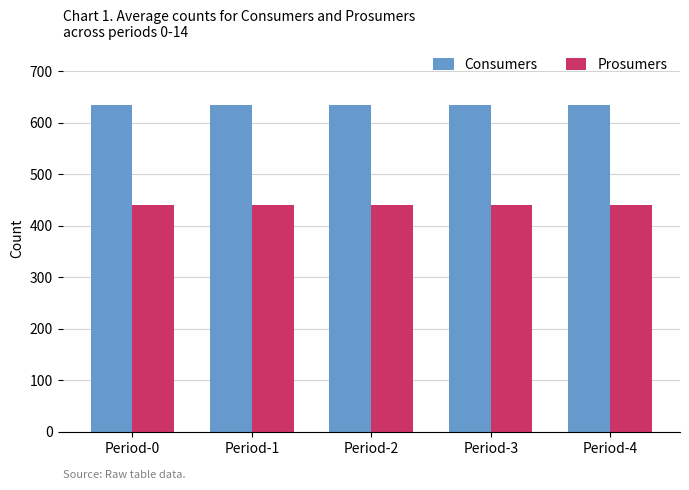

What is the greatest value displayed?

635